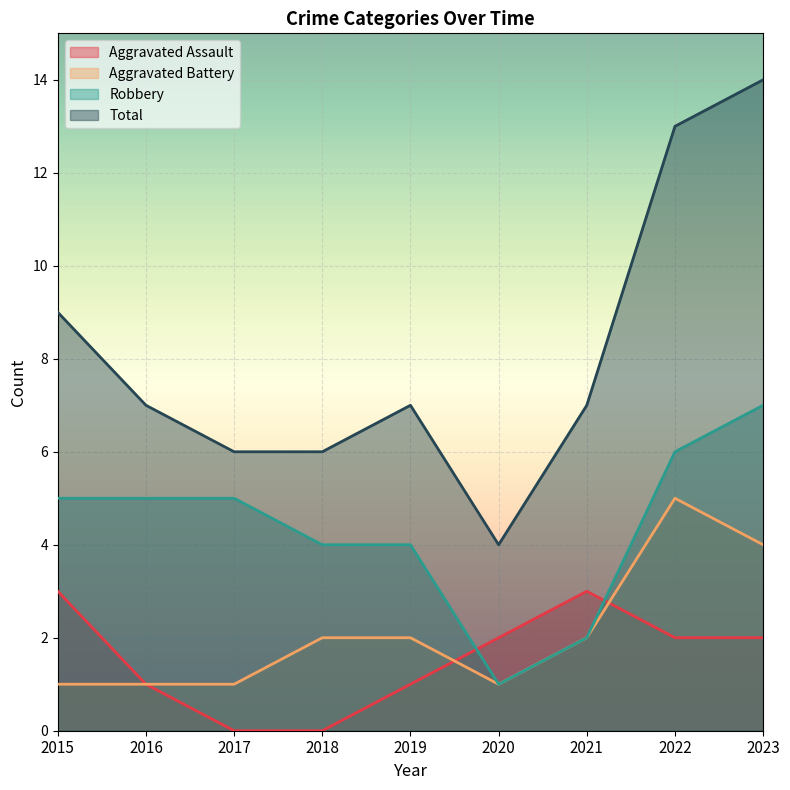

What is the lowest value of the Aggravated Battery series?

1